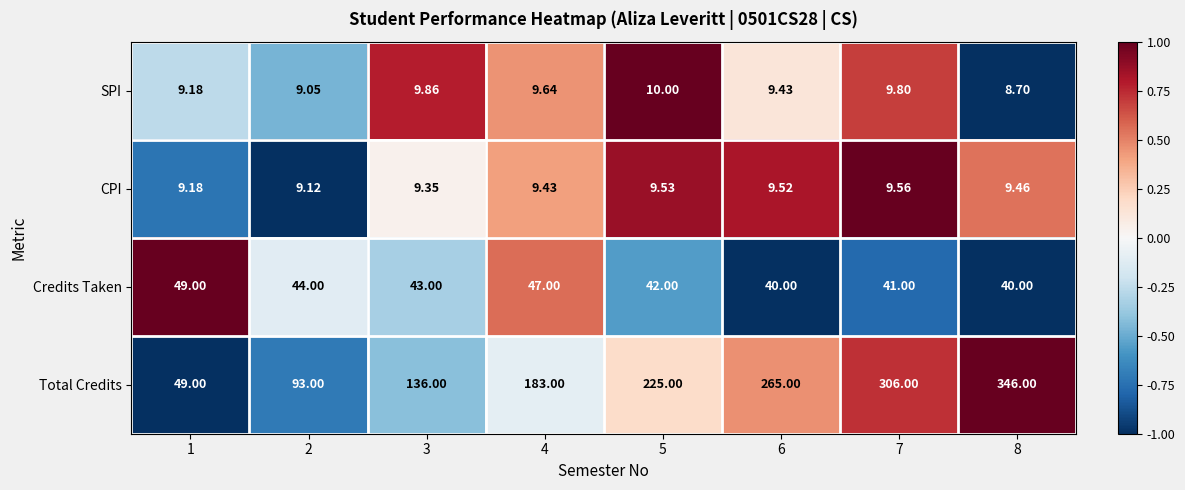

Which series has the widest spread of values?

Total Credits